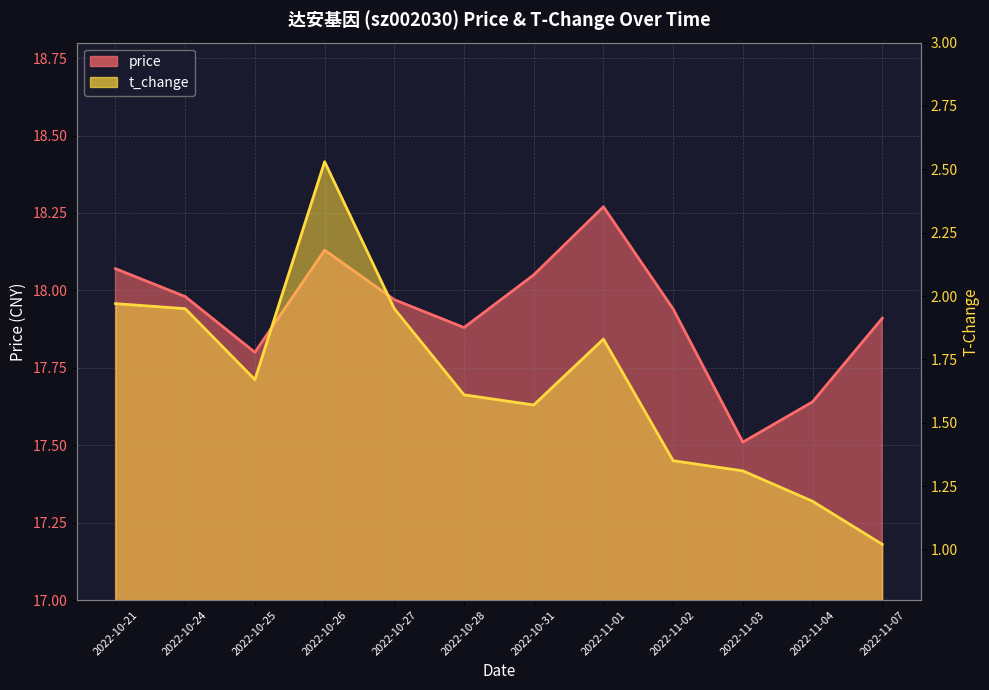

How many categories are shown in the chart?

12